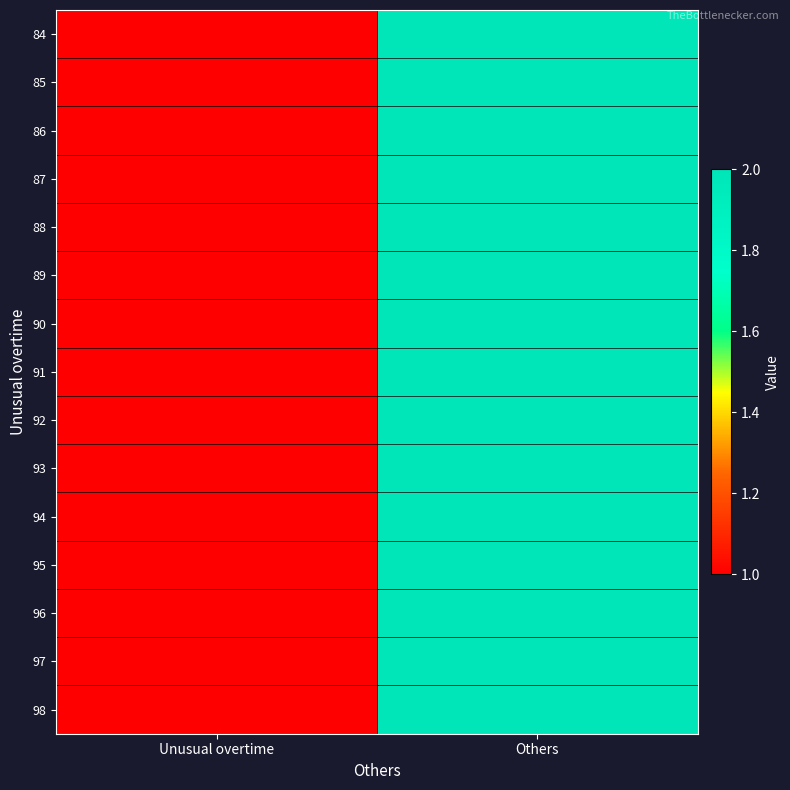

At how many categories does at least one series exceed 1?

1